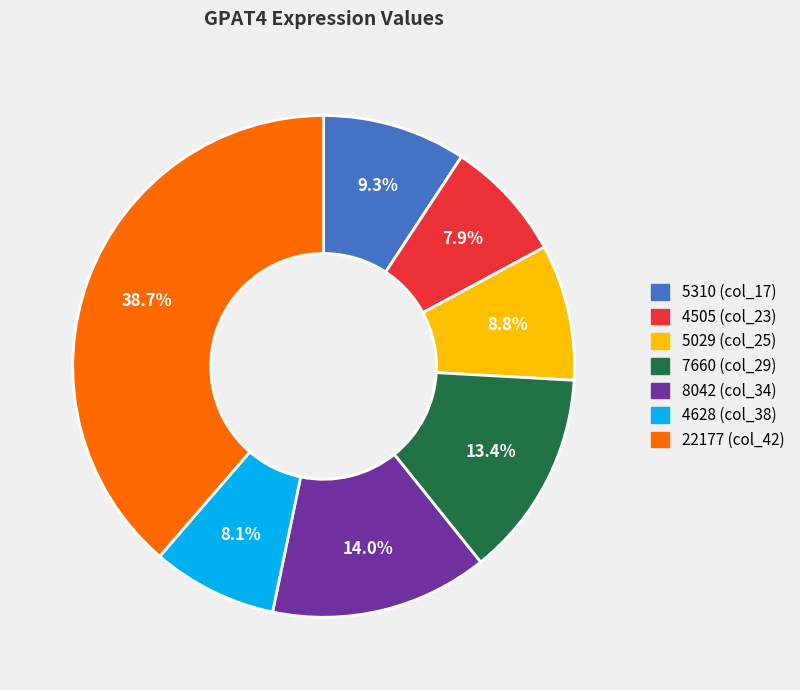

Count the number of slices in the pie.

7